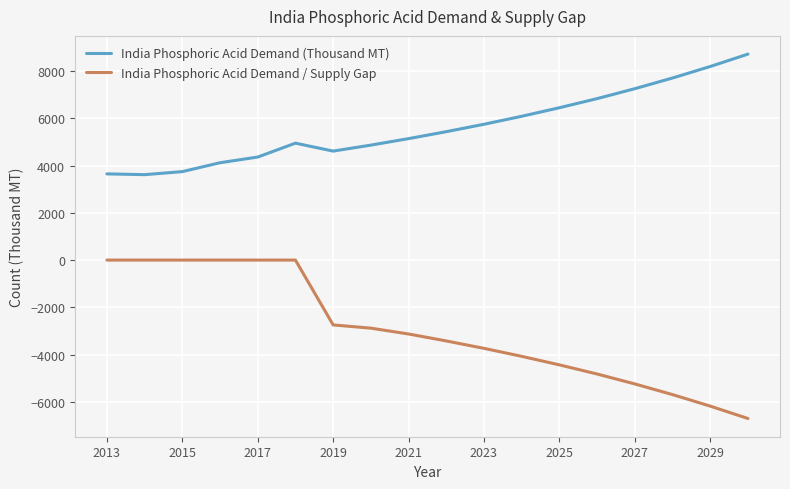

How many distinct data groups are displayed?

2